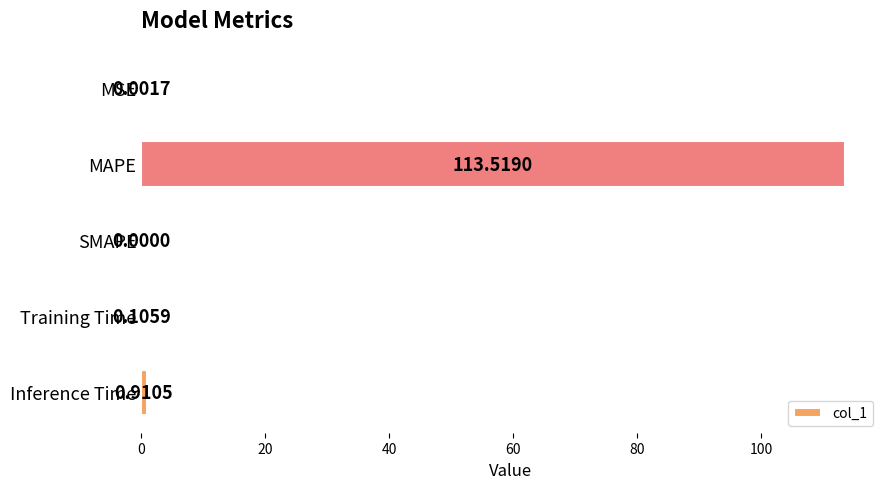

At which label is the value closest to 56?

Inference Time